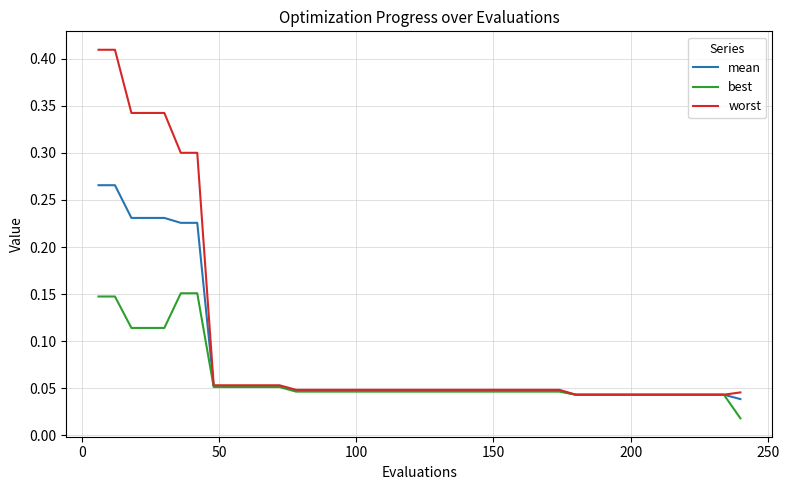

List the series in order of their overall mean, lowest first.

best, mean, worst